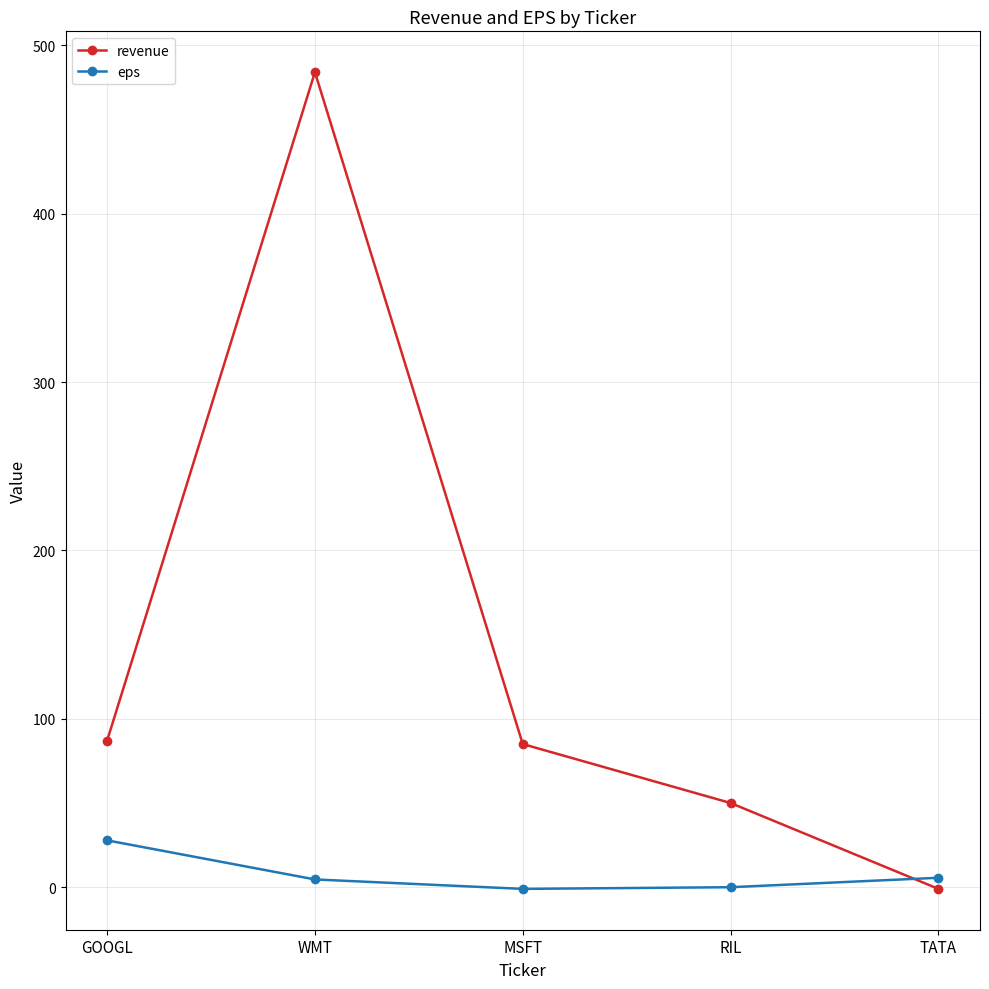

What is the total value across all series at RIL?

50.0